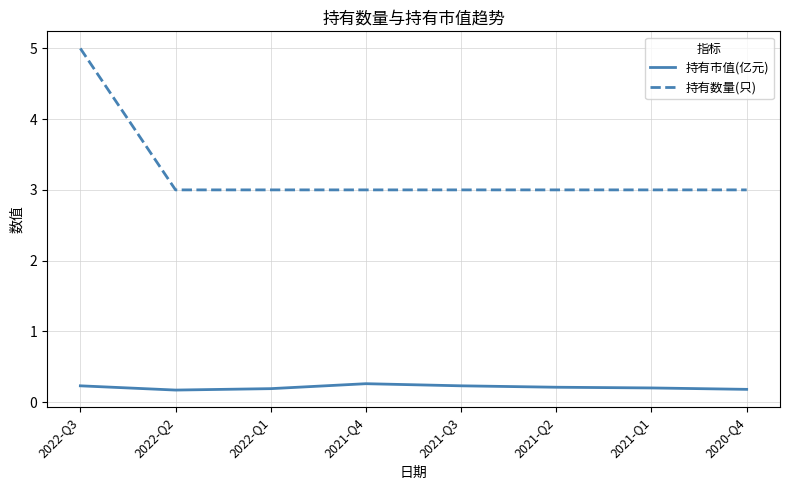

Reading right to left, list all the values displayed in this chart.

持有市值(亿元): 2020-Q4=0.2	2021-Q1=0.2	2021-Q2=0.2	2021-Q3=0.2	2021-Q4=0.3	2022-Q1=0.2	2022-Q2=0.2	2022-Q3=0.2
持有数量(只): 2020-Q4=3.0	2021-Q1=3.0	2021-Q2=3.0	2021-Q3=3.0	2021-Q4=3.0	2022-Q1=3.0	2022-Q2=3.0	2022-Q3=5.0